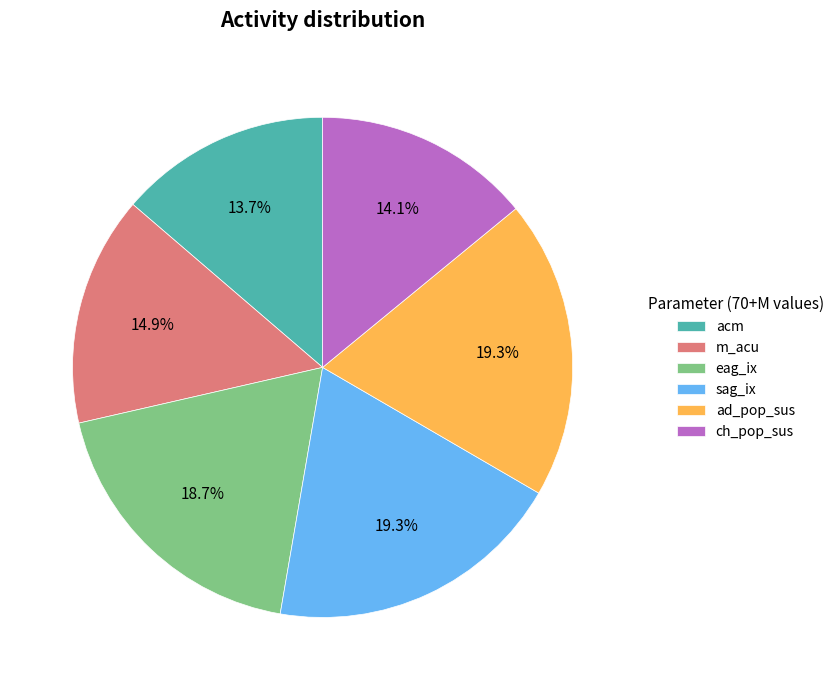

Count the number of slices in the pie.

6